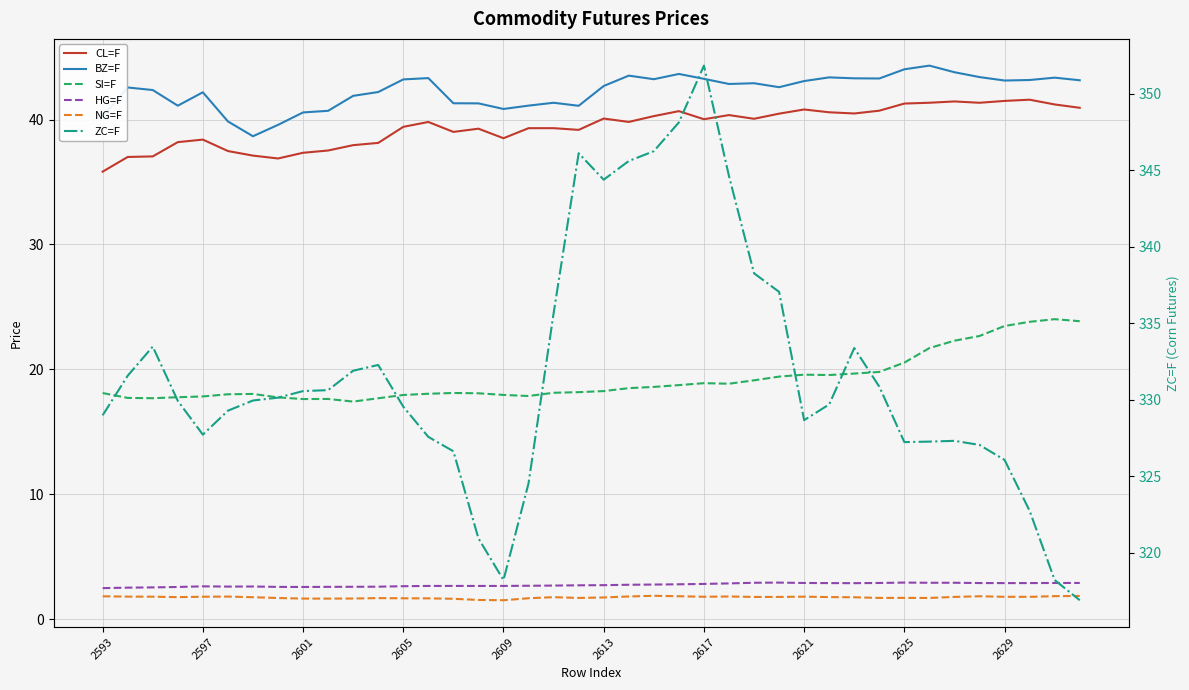

In ZC=F, how many points are lower than both neighbors (excluding endpoints)?

5